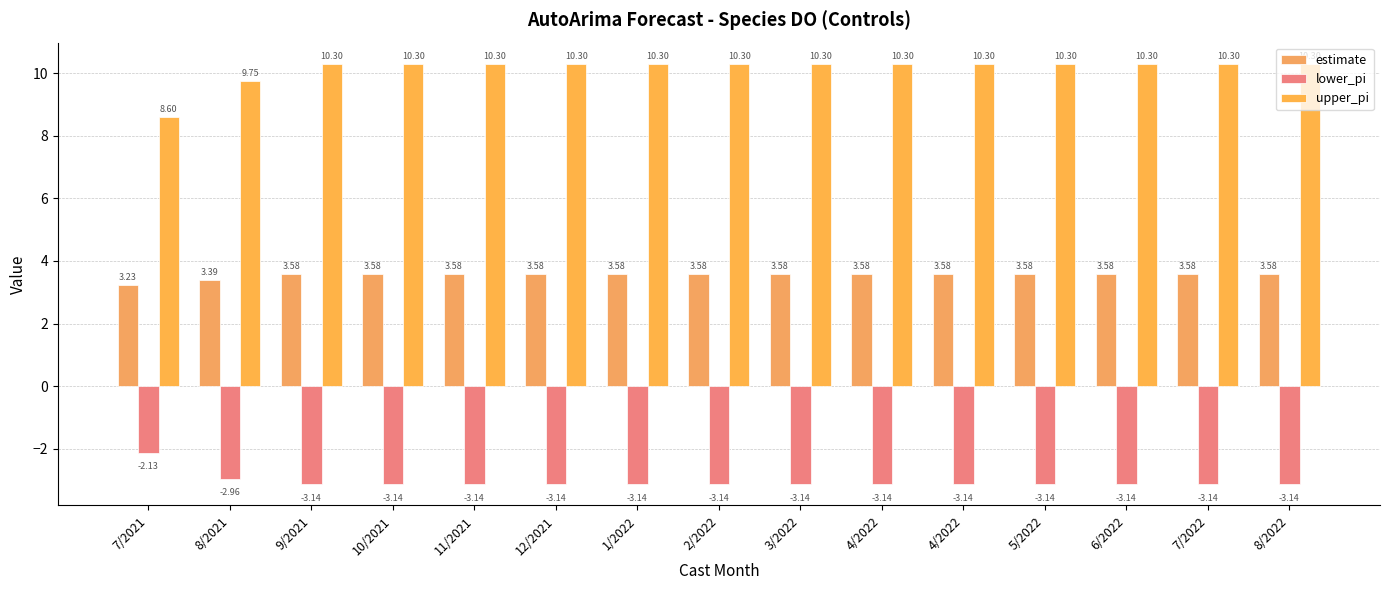

Are the bars horizontal?

No